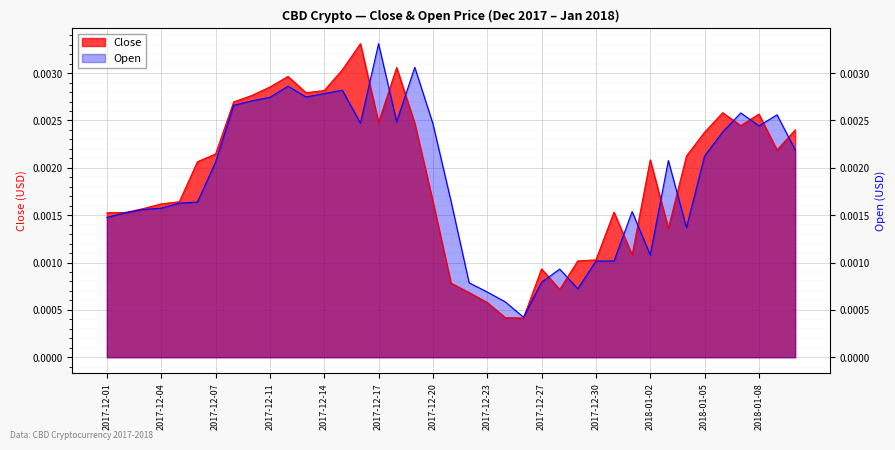

Is the value of Open at 2018-01-05 greater than the value of Close at 2017-12-07?

No